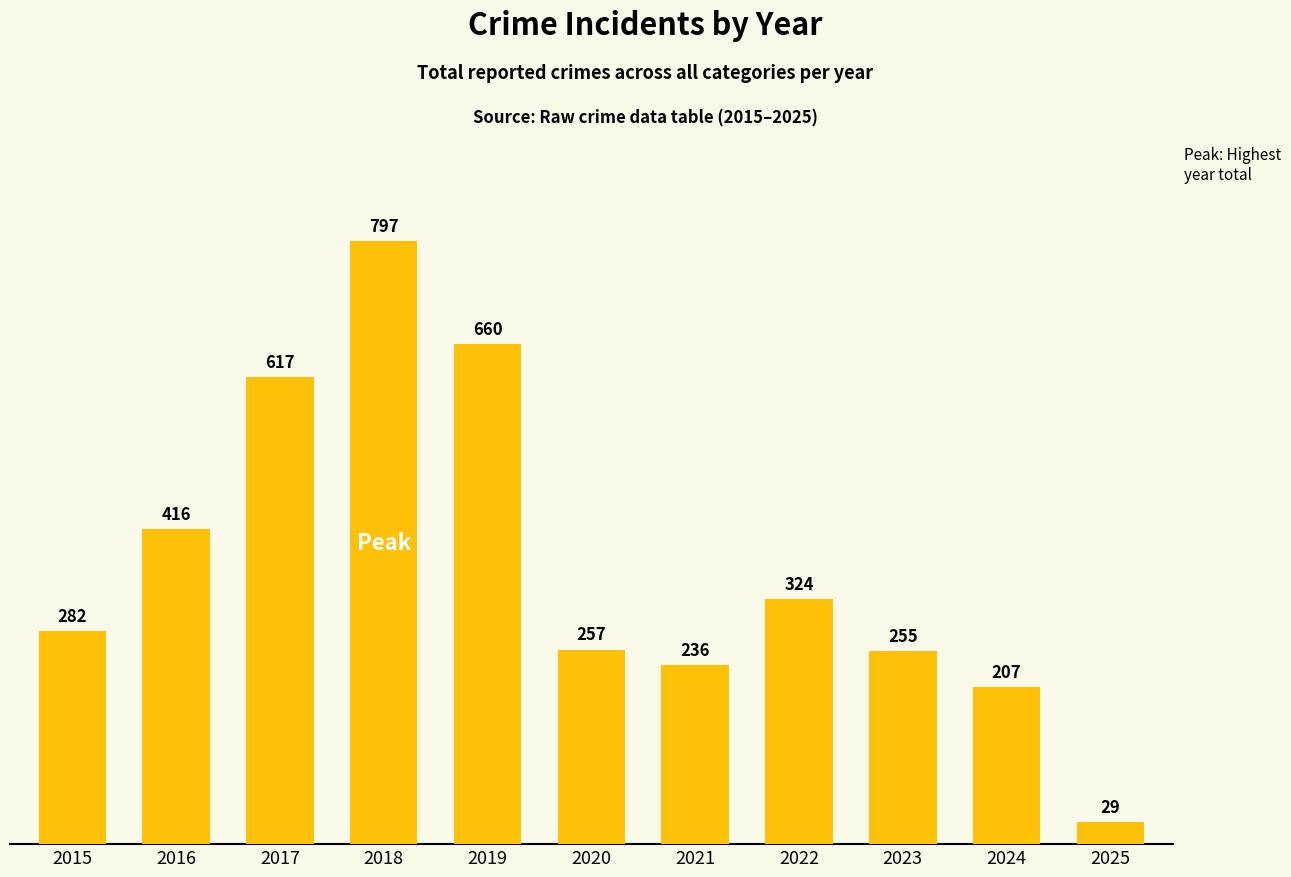

Which has a higher value, 2020 or 2025?

2020